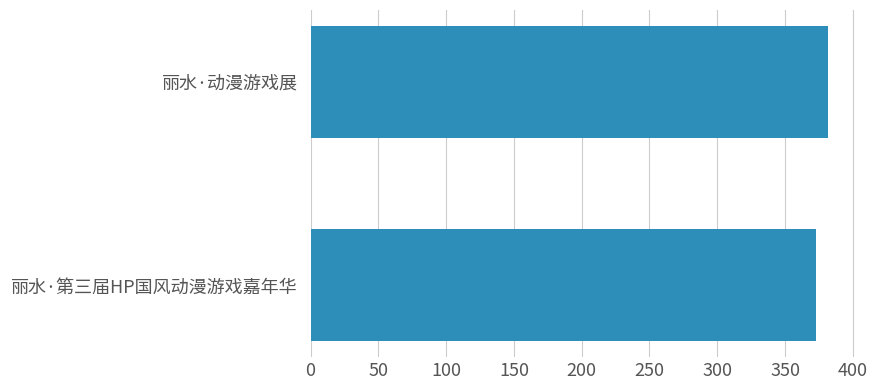

Rank the categories by value from lowest to highest.

丽水·第三届HP国风动漫游戏嘉年华, 丽水·动漫游戏展